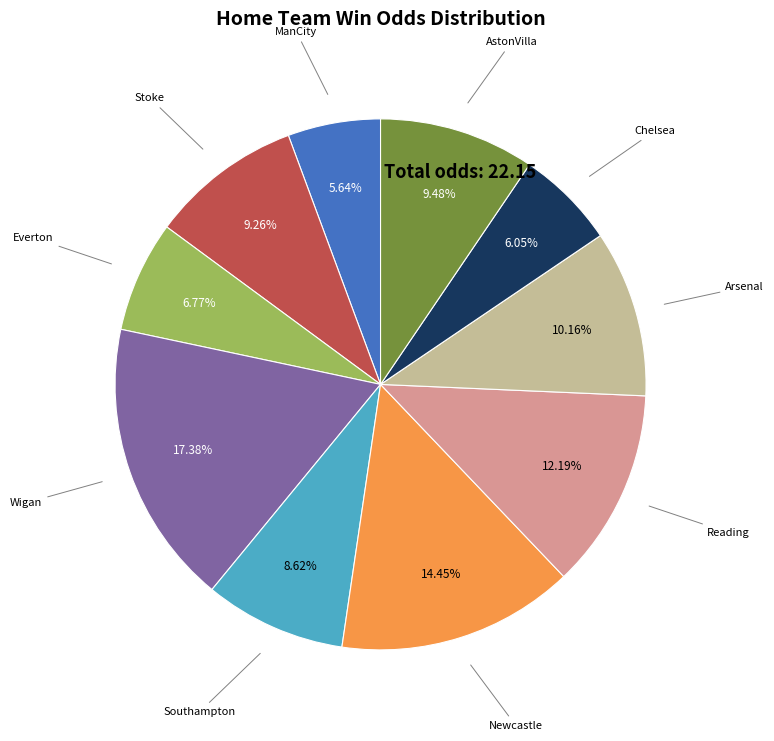

What portion of the pie excludes Wigan?

82.6%